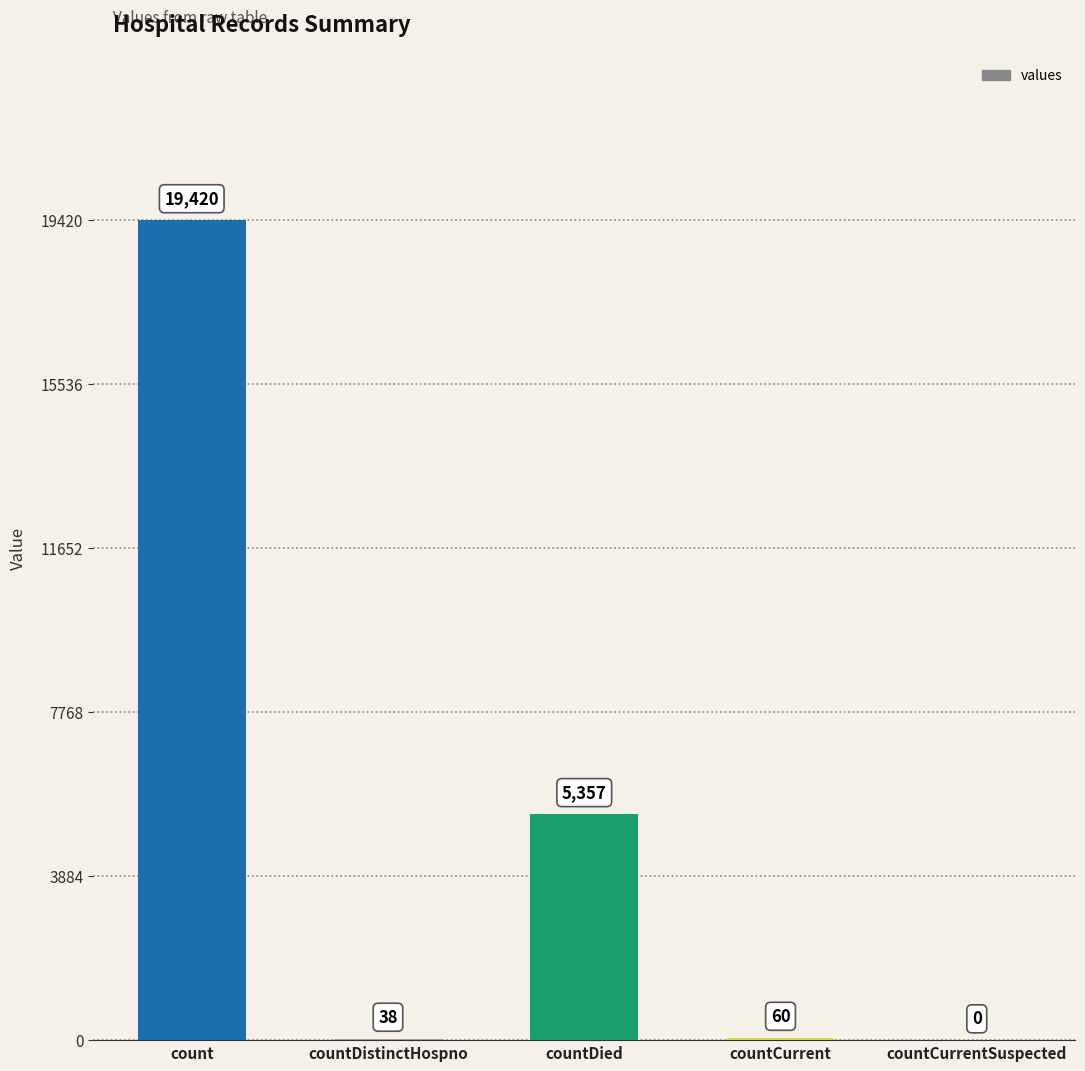

What is the ratio of the value at countDied to the value at countCurrent?

89.3